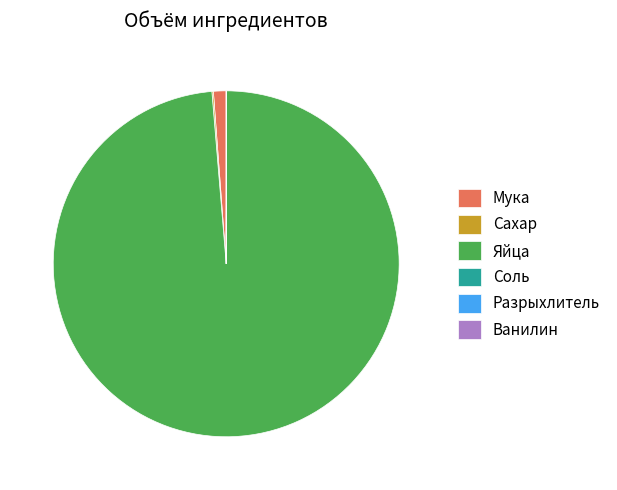

True or false: Яйца accounts for 99% of the total.

True